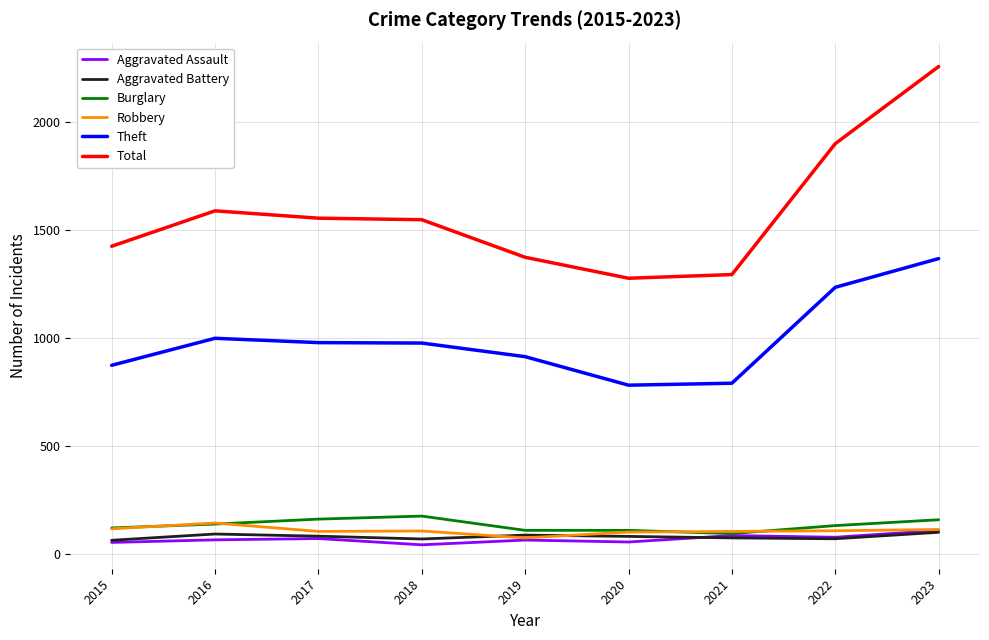

What is the smallest value displayed?

43